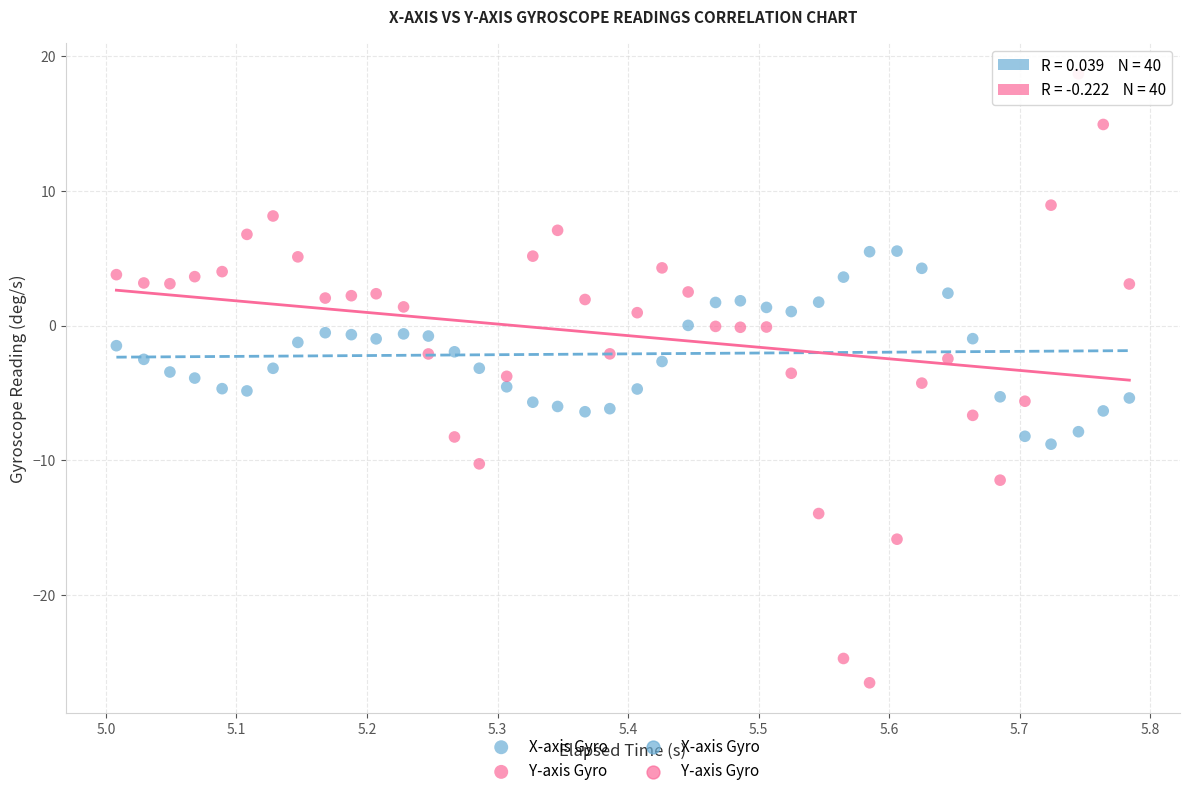

Which series contains the lowest Y value?

Y-axis Gyro